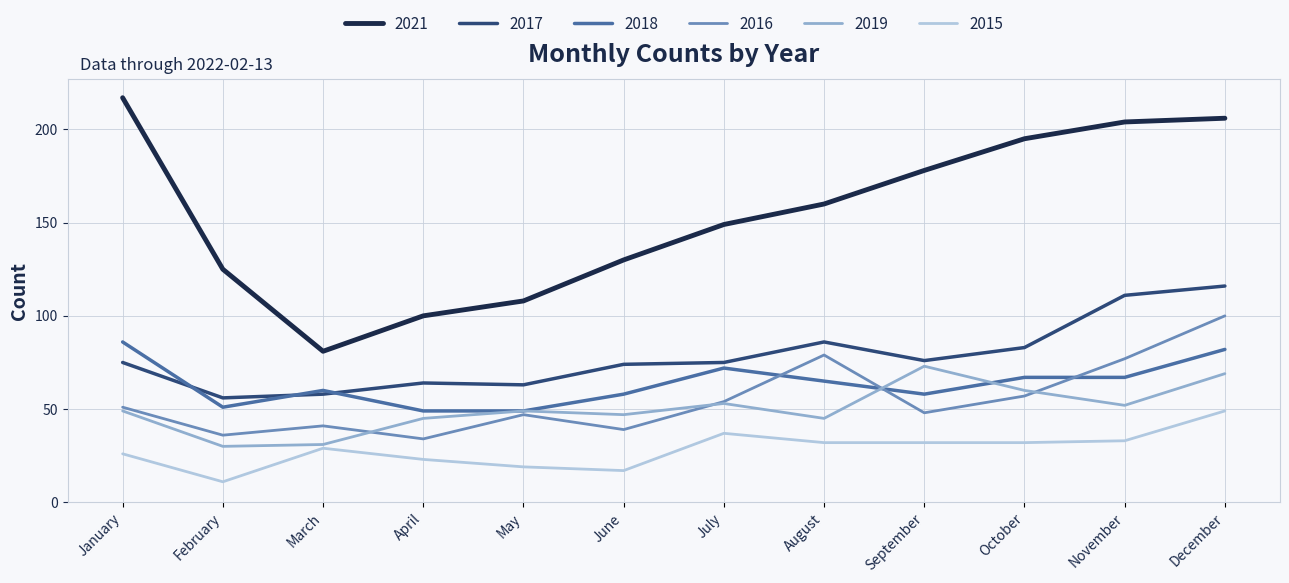

What is the total value across all series at February?

309